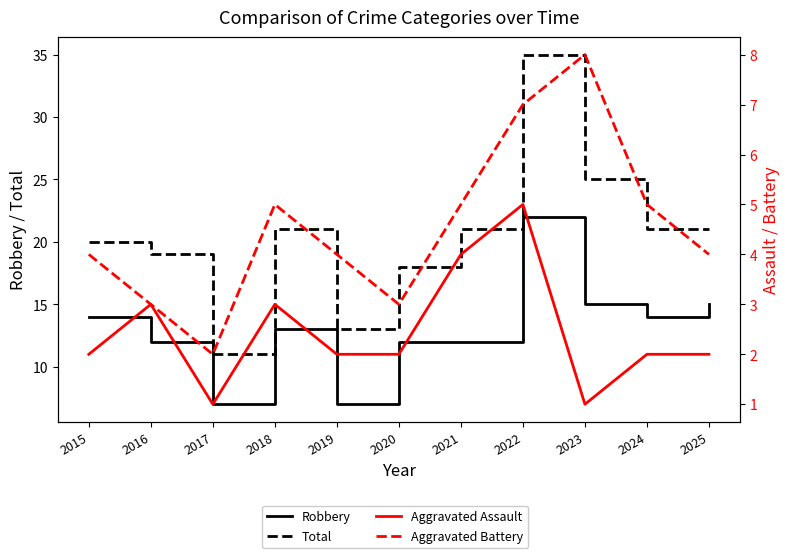

What is the greatest value displayed?

35